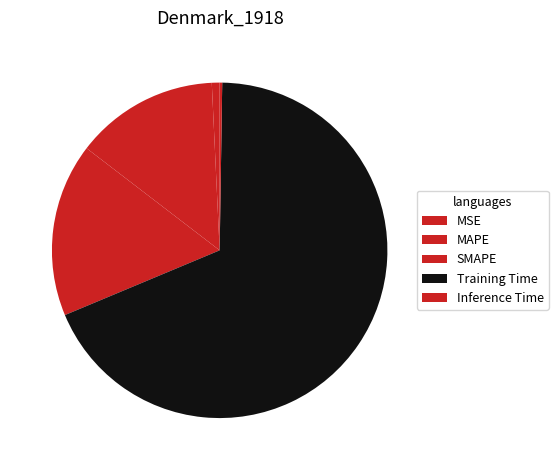

Which category has the biggest portion of the pie?

Training Time